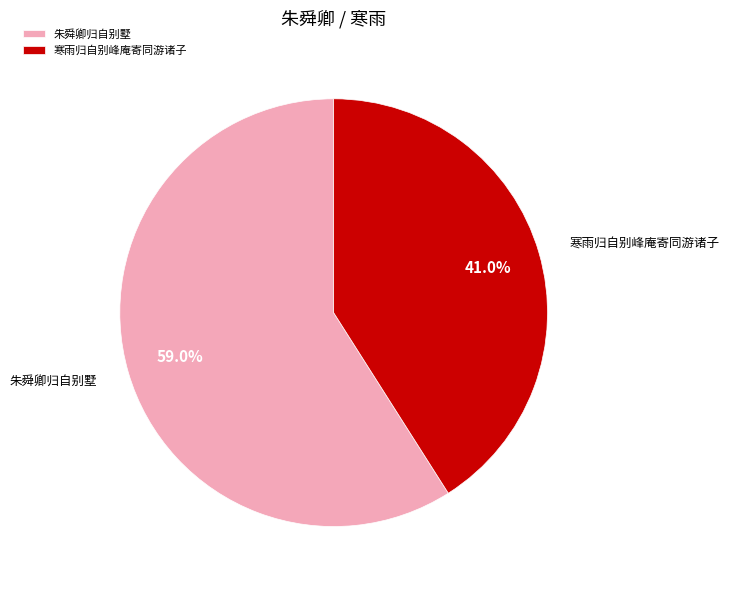

What is the total percentage of 朱舜卿归自别墅 and 寒雨归自别峰庵寄同游诸子?

100.0%